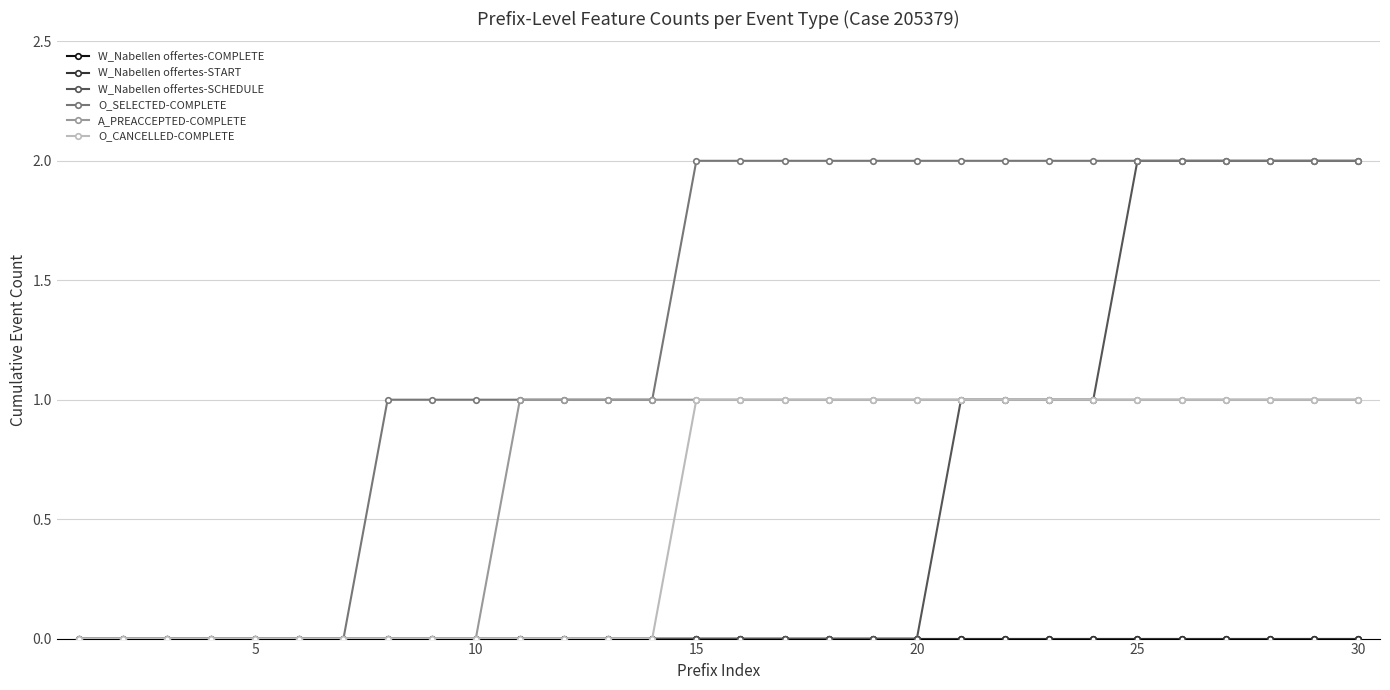

Does the chart have visible grid lines?

Yes